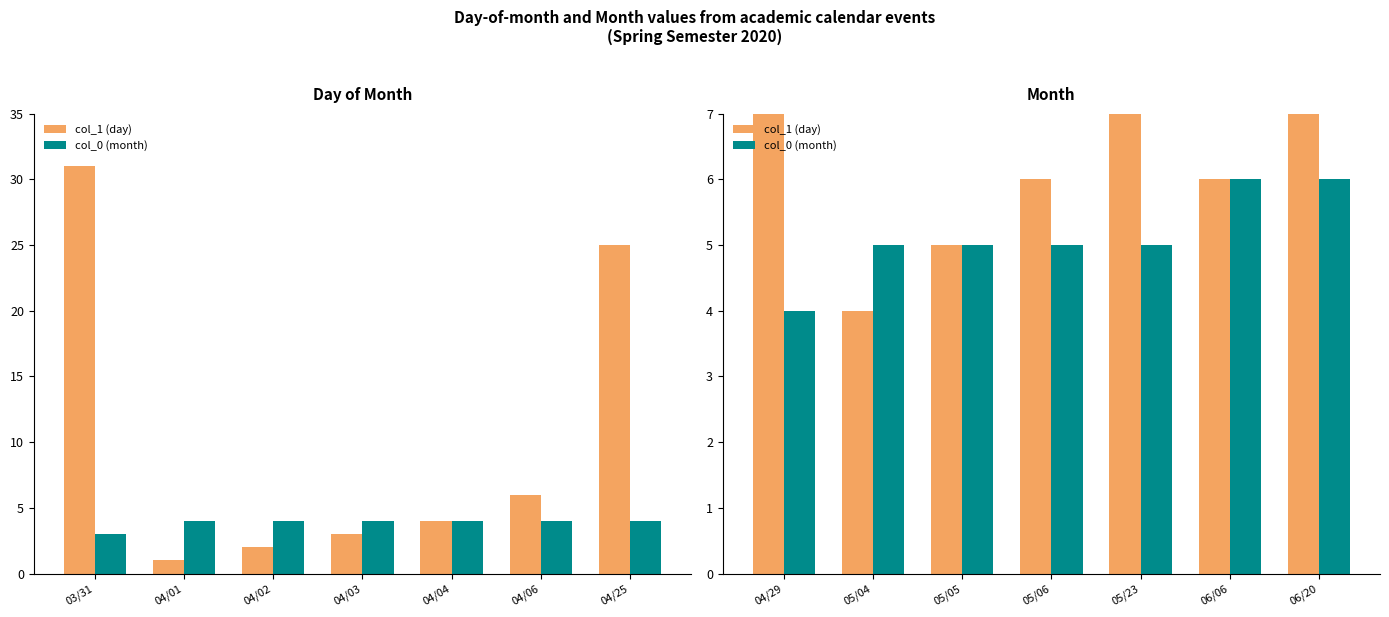

The col_0 (month) series shows 3 at 05/05. True or false?

False